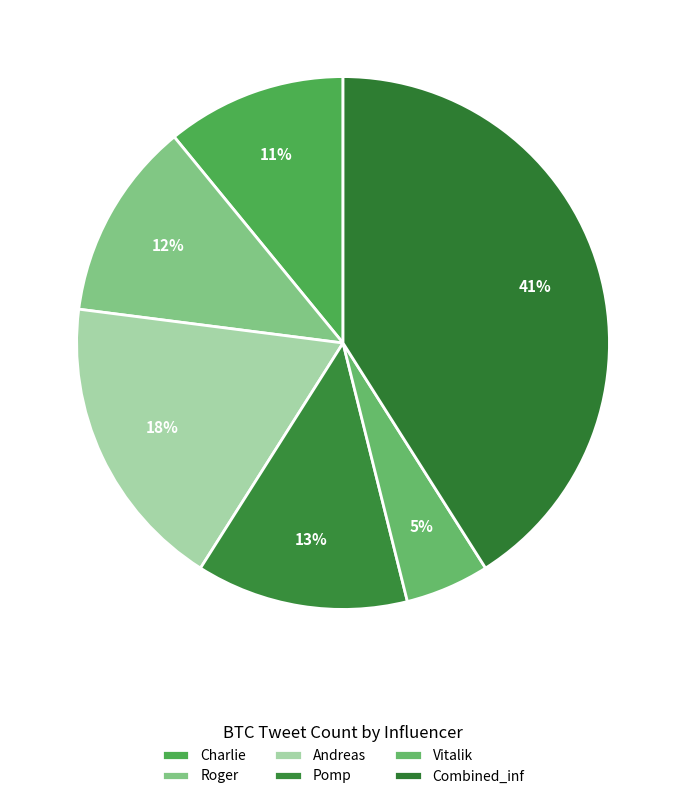

Does Vitalik account for over 50% of the chart?

No